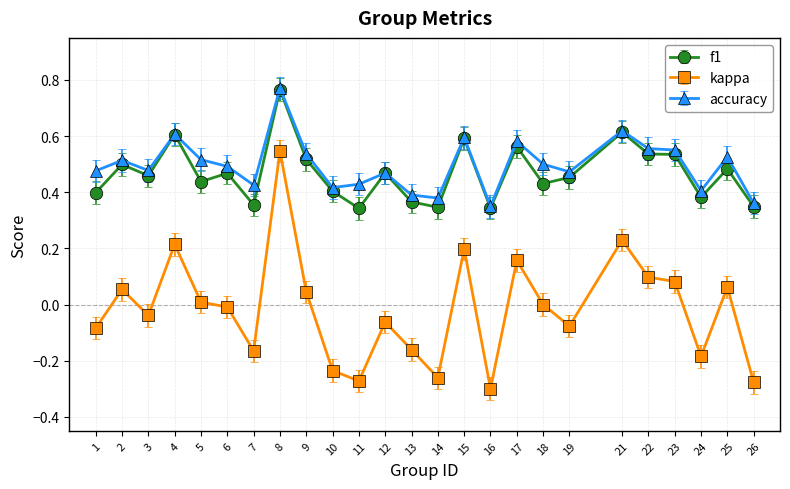

True or false: kappa and f1 cross at least once.

False